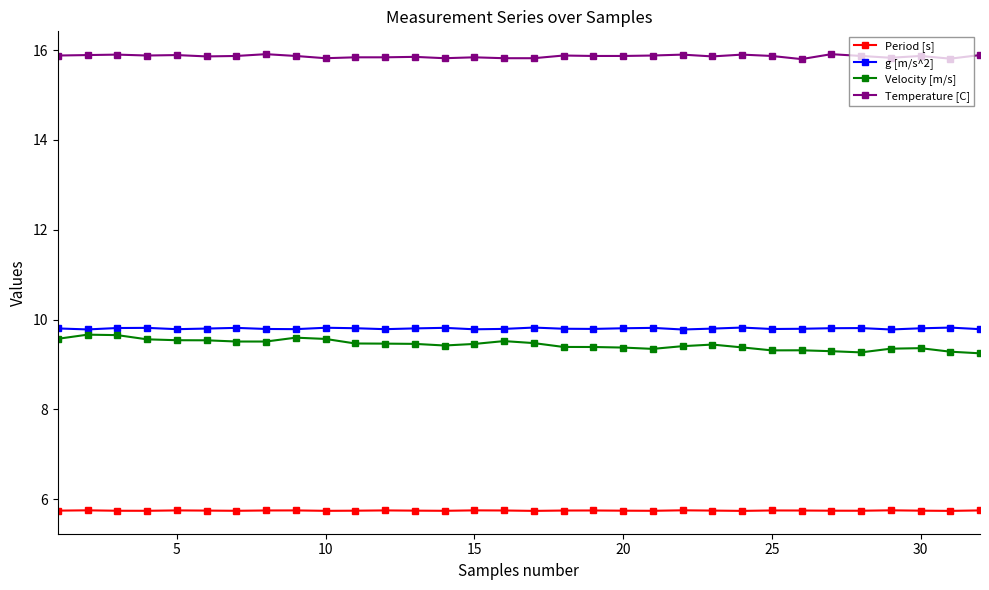

Which series has the largest total across all categories?

Temperature [C]